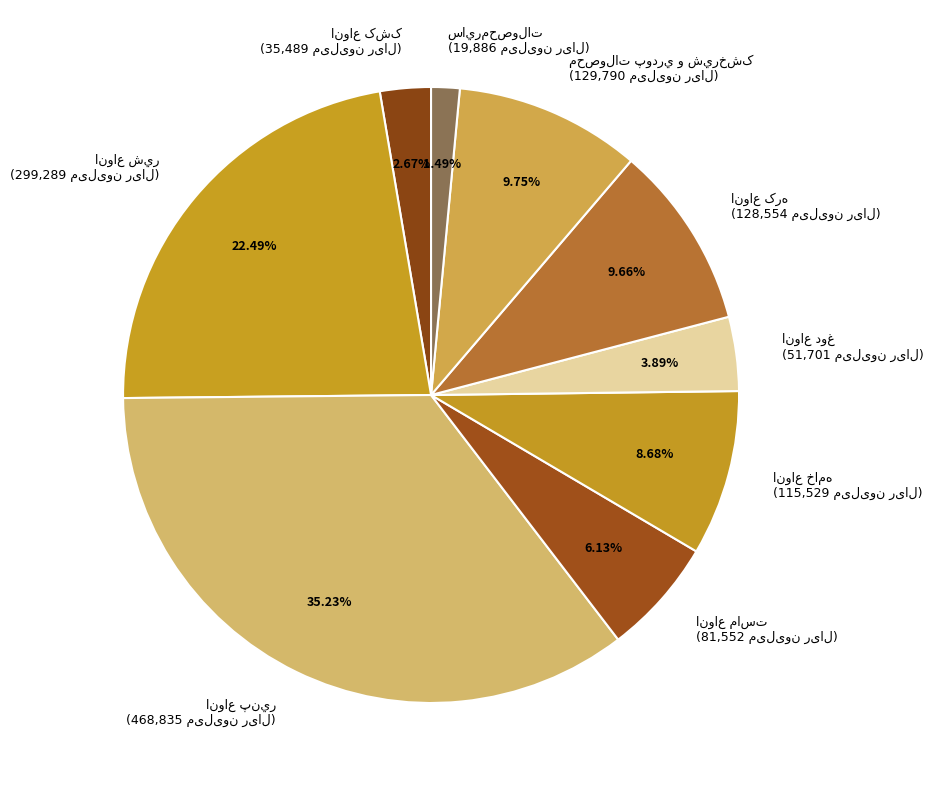

Does any single category account for the majority?

No